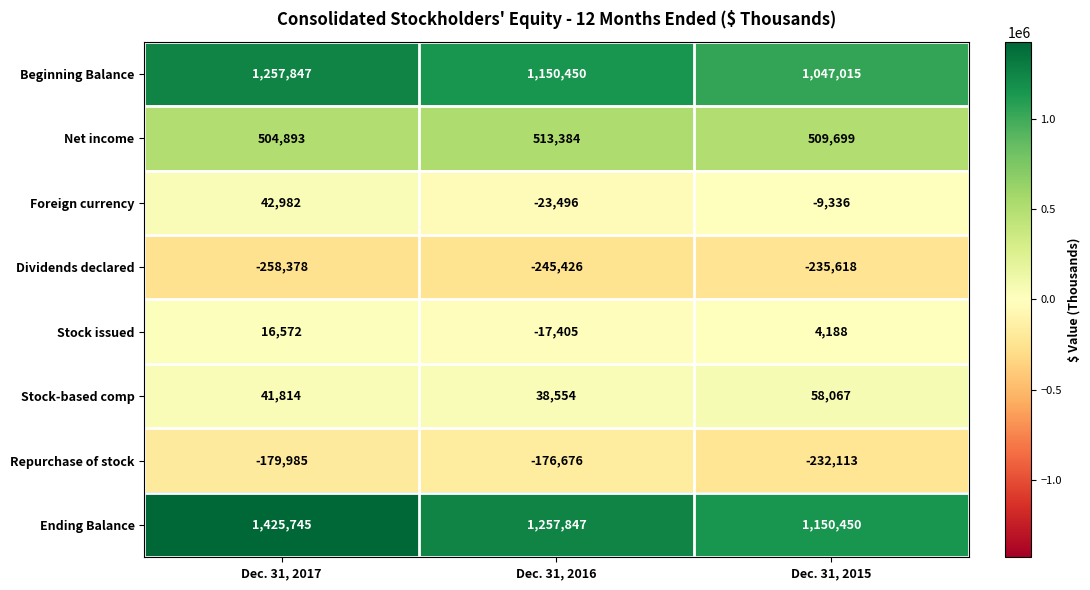

Is it true that Repurchase of stock equals -86272 at Dec. 31, 2015?

False